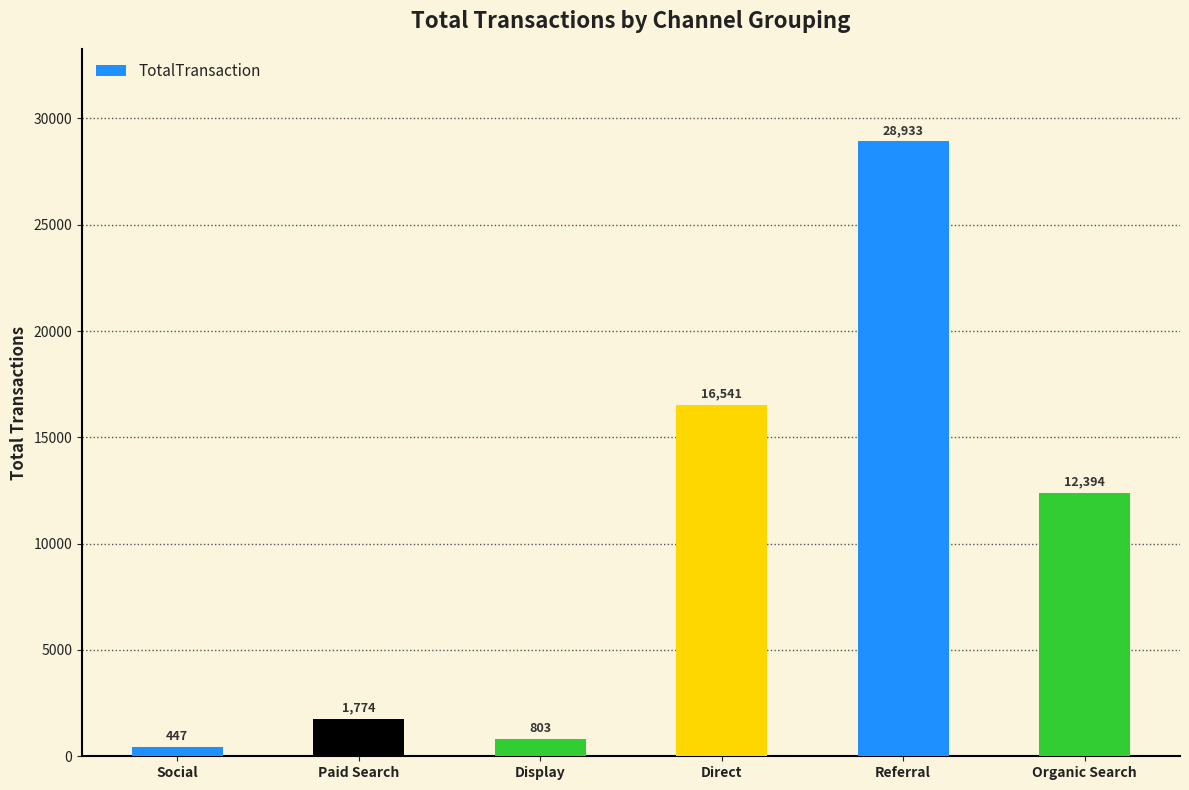

At which category does the chart reach its minimum across all series?

Social